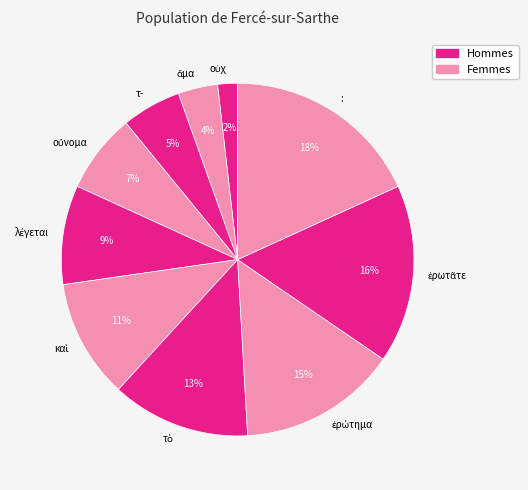

The τ- slice represents 5% of the pie. True or false?

True